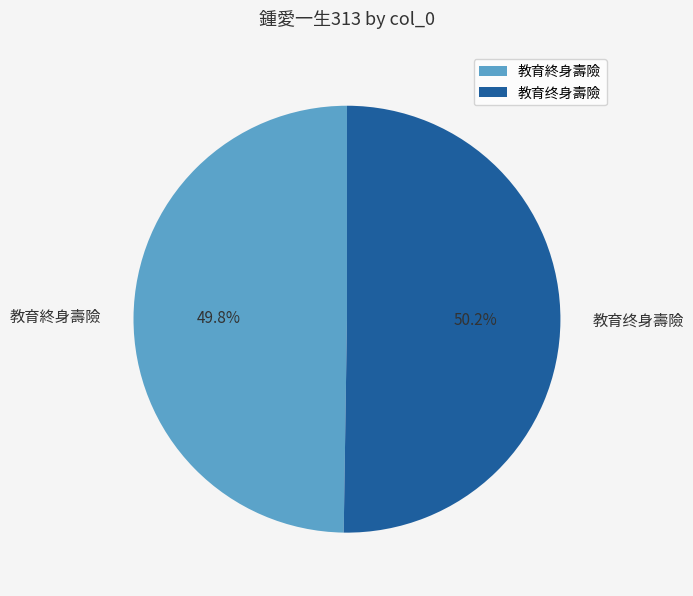

True or false: 教育終身壽險 accounts for 43% of the total.

False